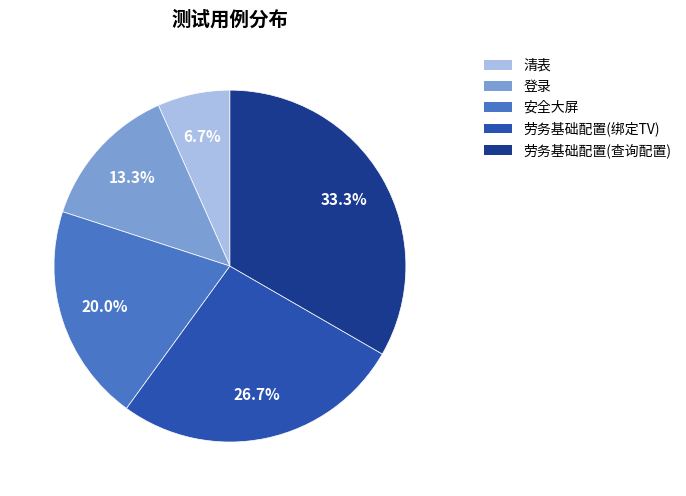

To the nearest percent, what portion does 登录 represent?

13%